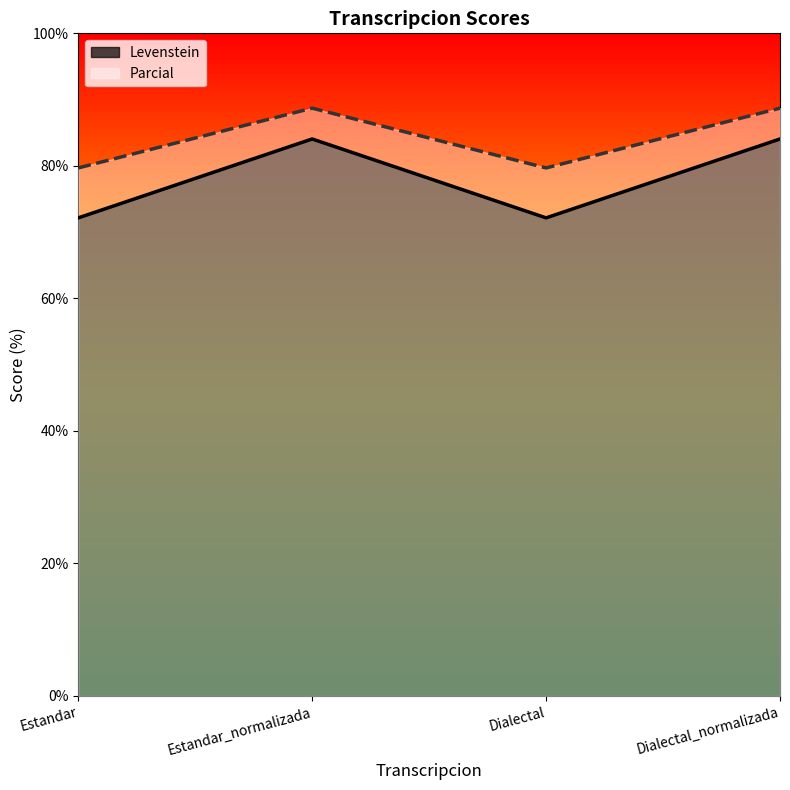

Rank the series by their maximum value, from highest to lowest.

Parcial, Levenstein